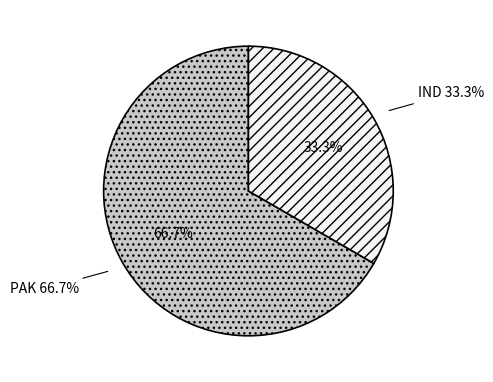

What is the change in value from PAK to IND?

-1